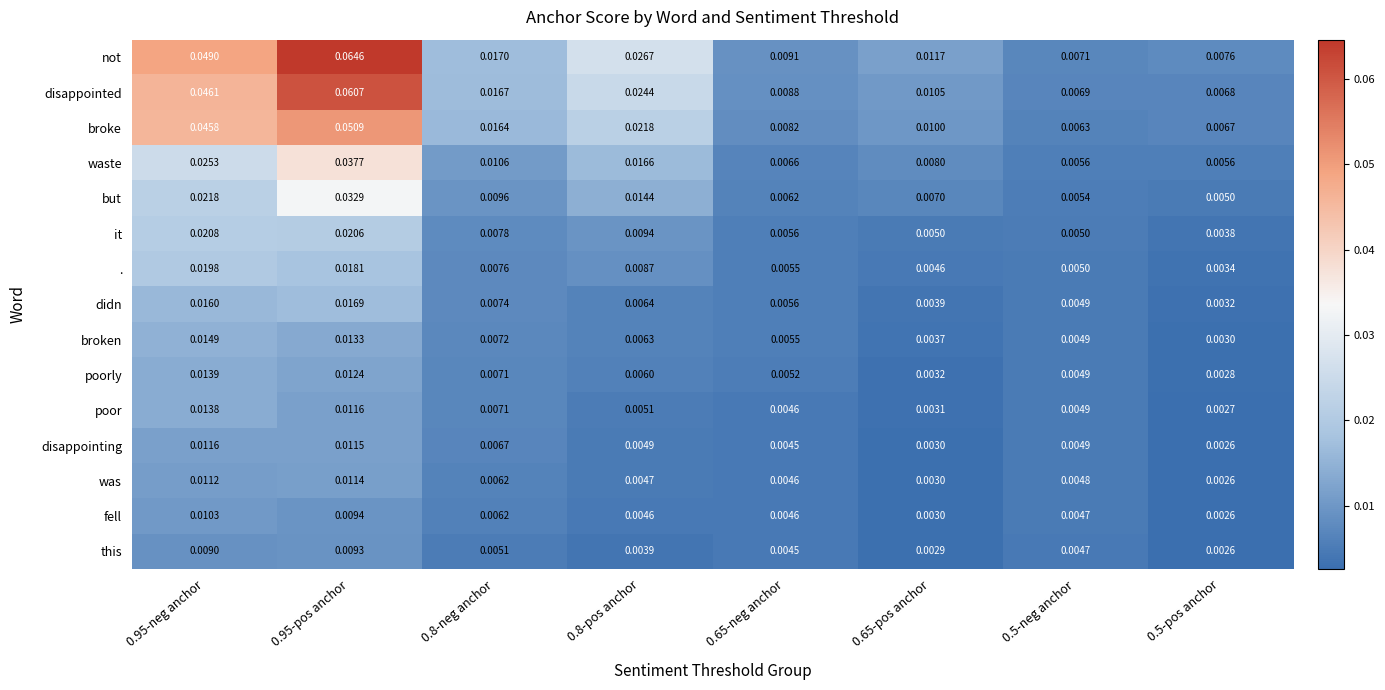

At 0.8-pos anchor, list the series in order from largest to smallest.

not, disappointed, broke, waste, but, it, ., didn, broken, poorly, poor, disappointing, was, fell, this